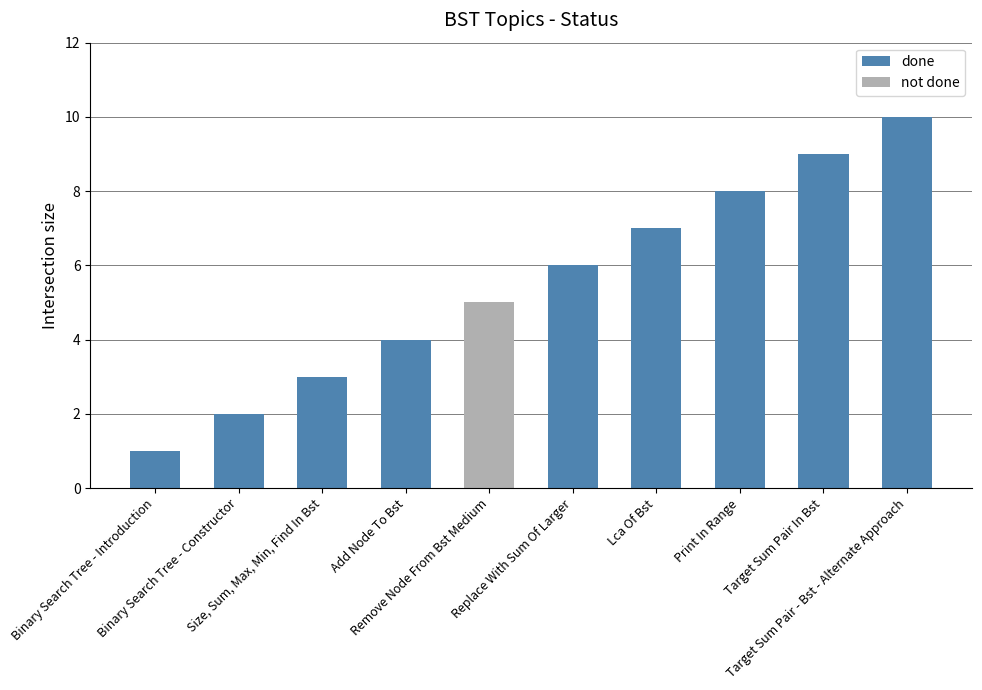

What are all the series names shown in the legend?

done, not done